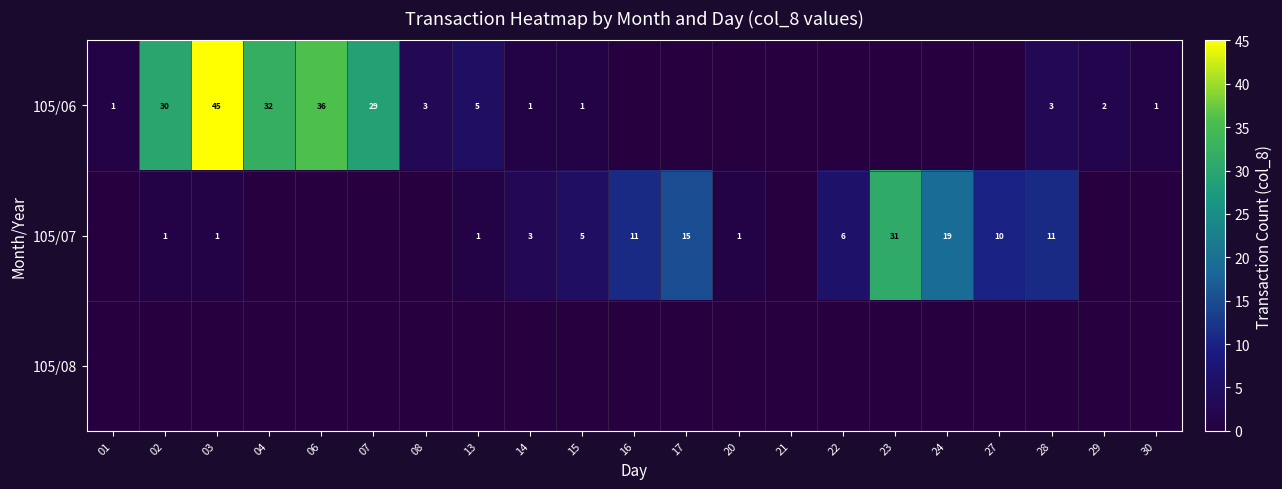

True or false: 105/06 has a value of 2 at 08.

False